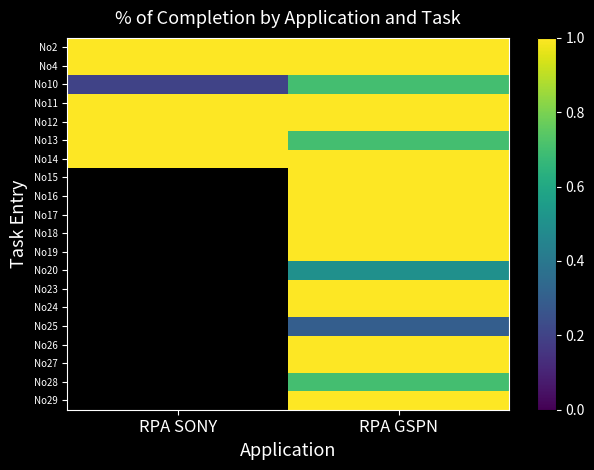

How many positive values does the No25 series have?

1